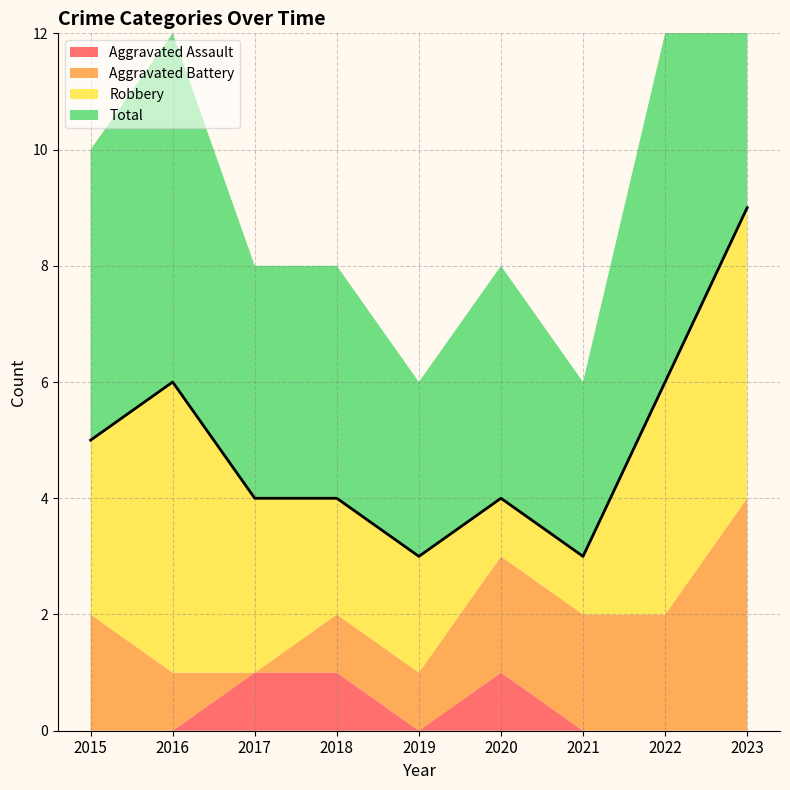

How many positive values does the Aggravated Battery series have?

8